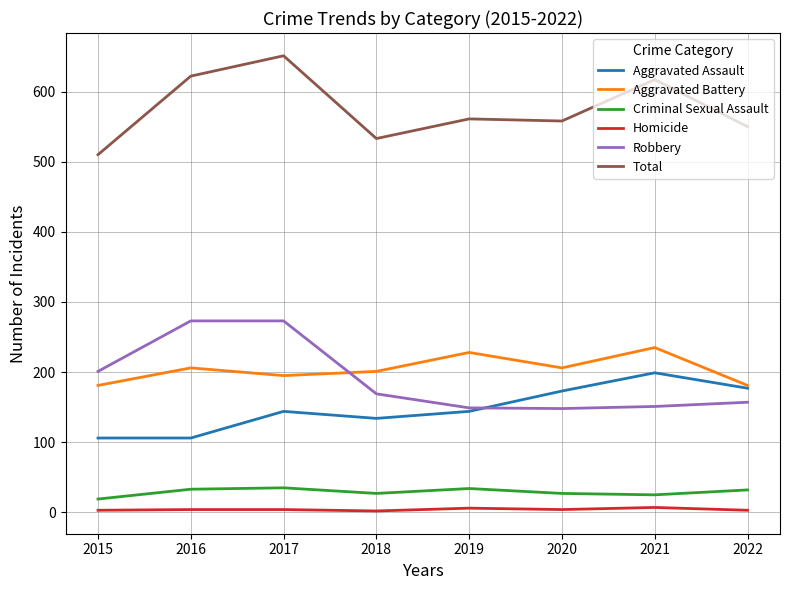

Which label corresponds to the largest value in the chart?

2017